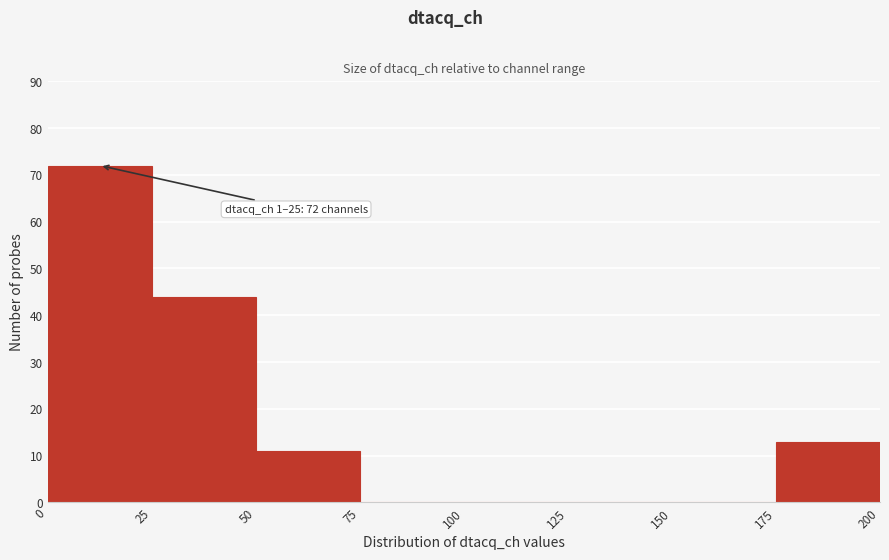

Which range on the x-axis has the tallest bar?

0 to 25